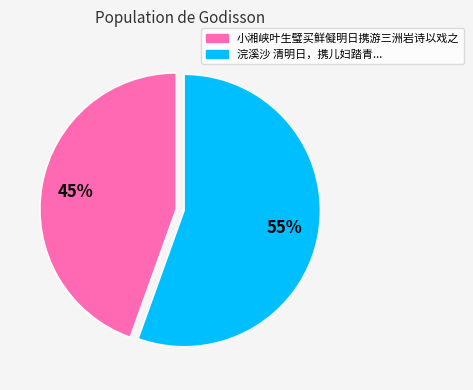

Combined, do 浣溪沙 清明日，携儿妇踏青... and 小湘峡叶生璧买鲜儗明日携游三洲岩诗以戏之 account for over 50%?

Yes